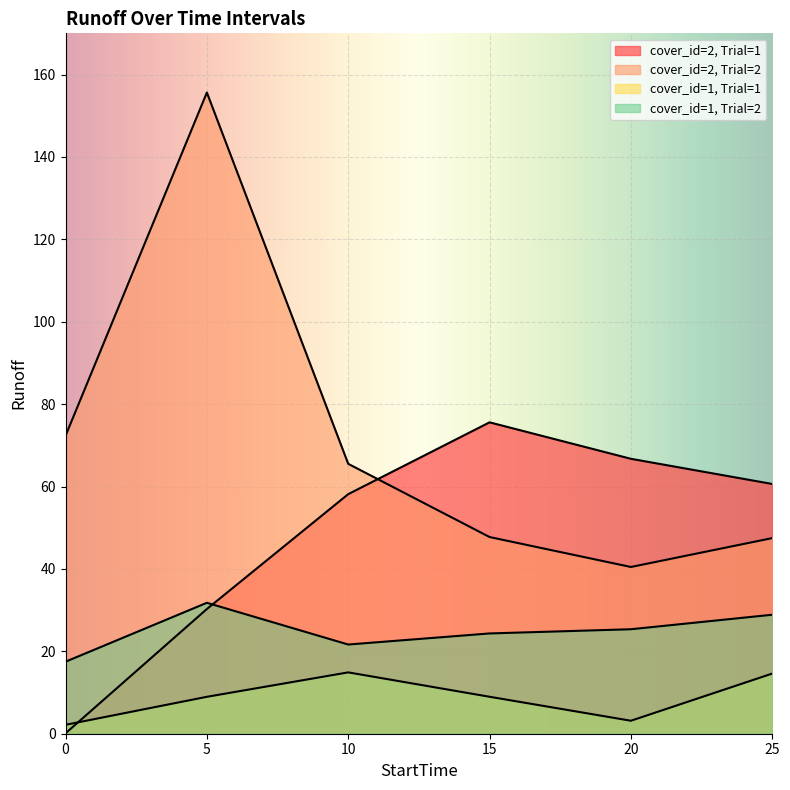

Which has a higher value, 10 or 20?

20